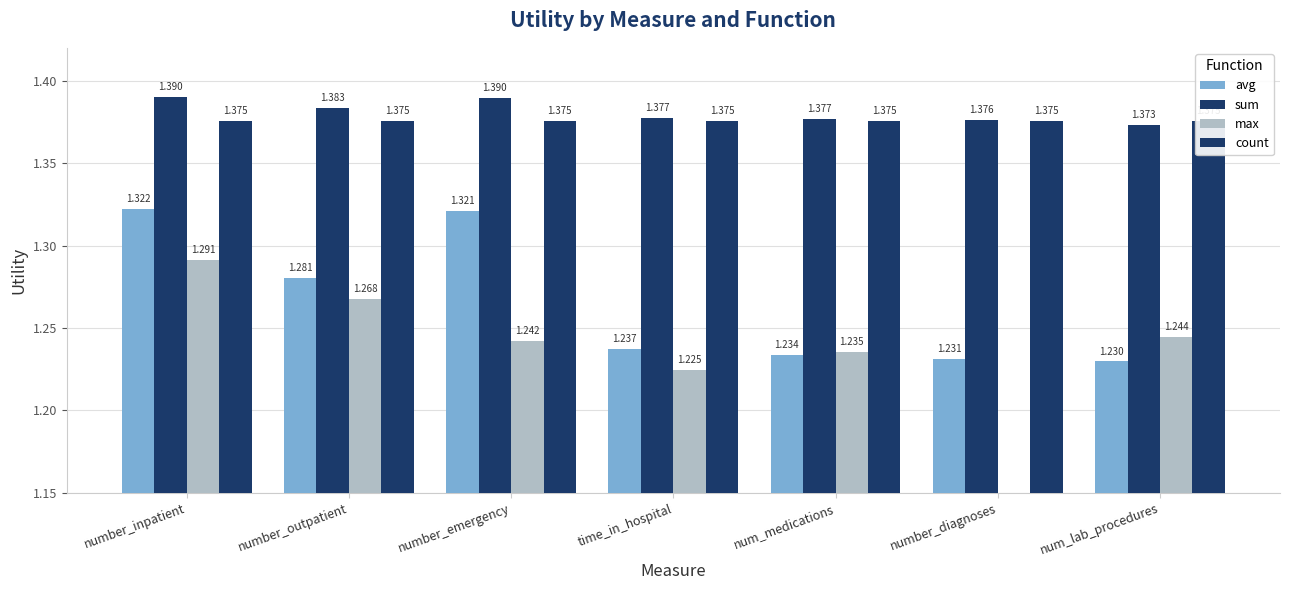

Reading left to right, transcribe all the data shown in this chart.

avg: number_inpatient=1.3	number_outpatient=1.3	number_emergency=1.3	time_in_hospital=1.2	num_medications=1.2	number_diagnoses=1.2	num_lab_procedures=1.2
sum: number_inpatient=1.4	number_outpatient=1.4	number_emergency=1.4	time_in_hospital=1.4	num_medications=1.4	number_diagnoses=1.4	num_lab_procedures=1.4
max: number_inpatient=1.3	number_outpatient=1.3	number_emergency=1.2	time_in_hospital=1.2	num_medications=1.2	number_diagnoses=0.0	num_lab_procedures=1.2
count: number_inpatient=1.4	number_outpatient=1.4	number_emergency=1.4	time_in_hospital=1.4	num_medications=1.4	number_diagnoses=1.4	num_lab_procedures=1.4